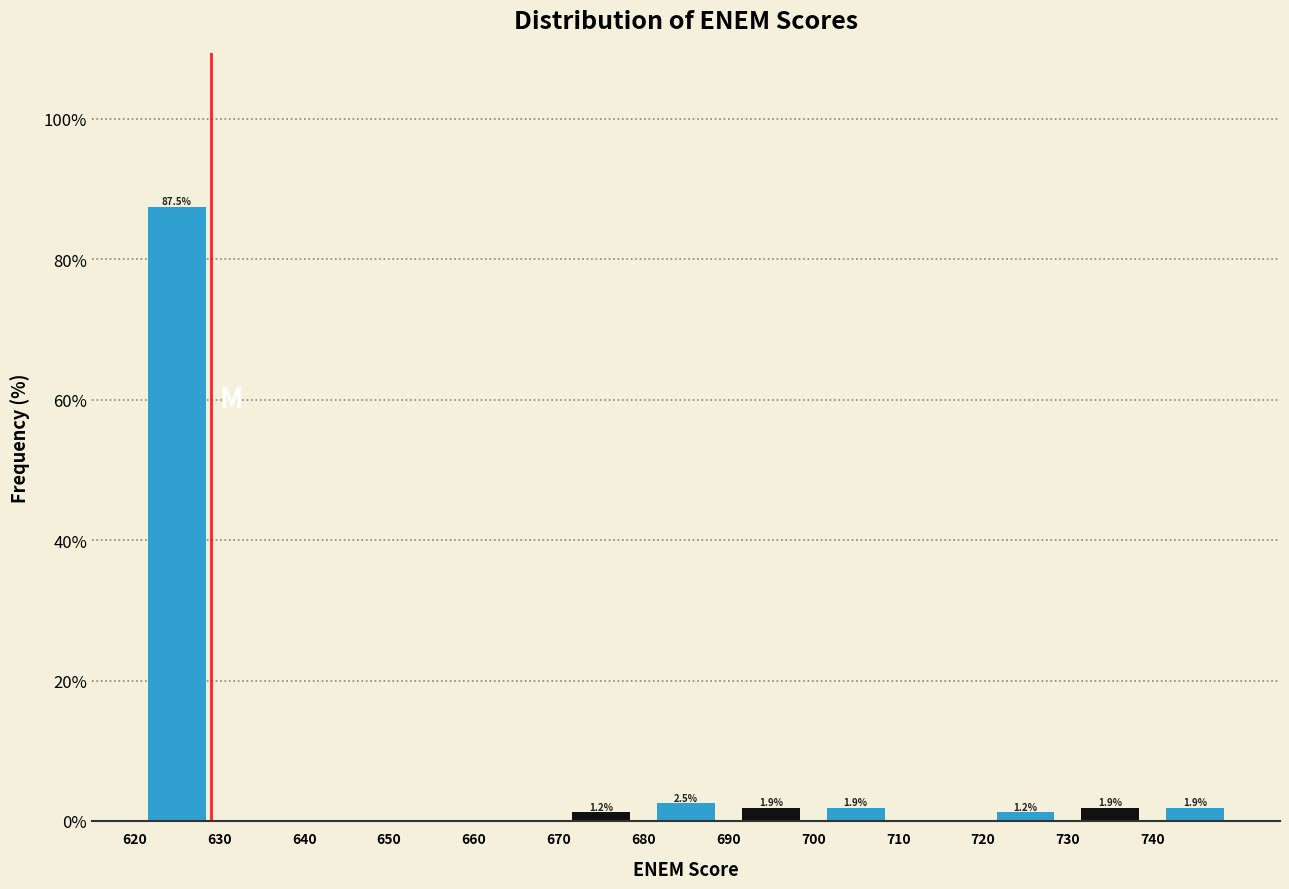

Over which range of the x-axis is the bar tallest?

620 to 630